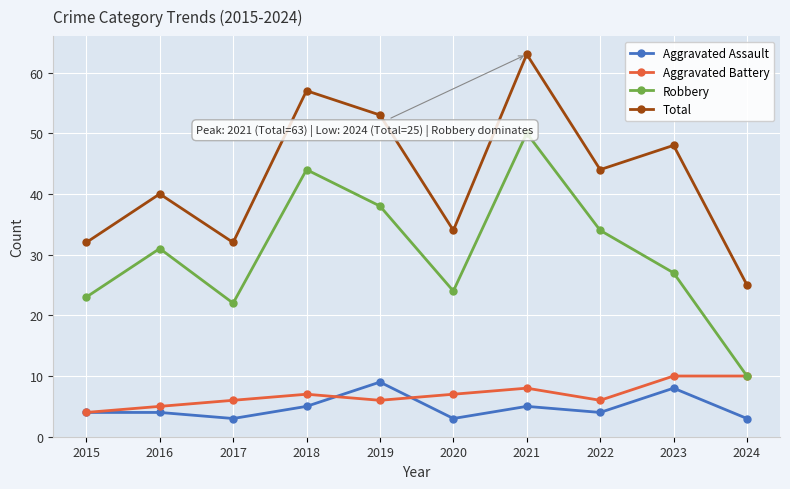

Which series has the largest range (max minus min)?

Robbery